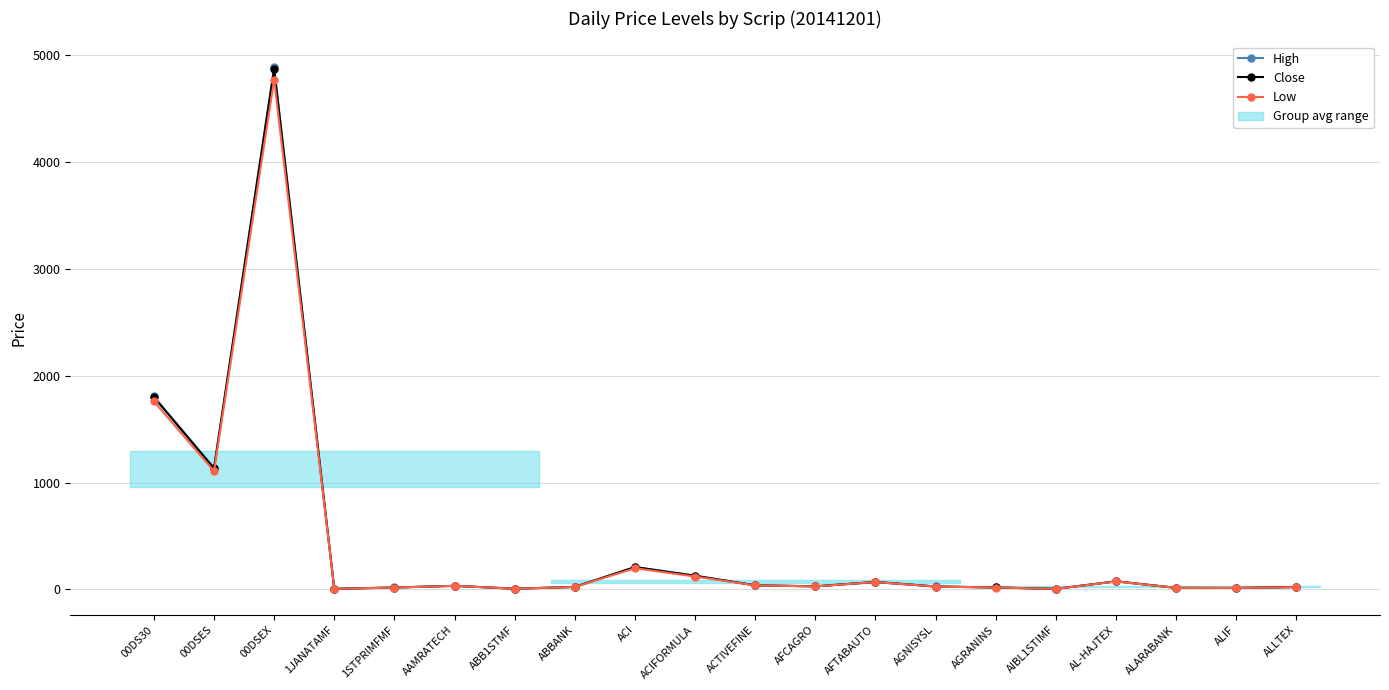

What is the total value across all series at ABB1STMF?

18.1